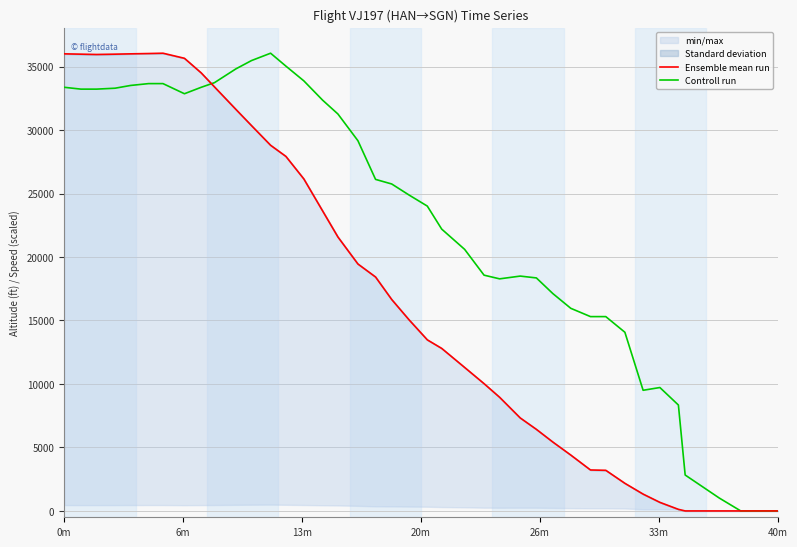

Which series has the largest range (max minus min)?

Ensemble mean run